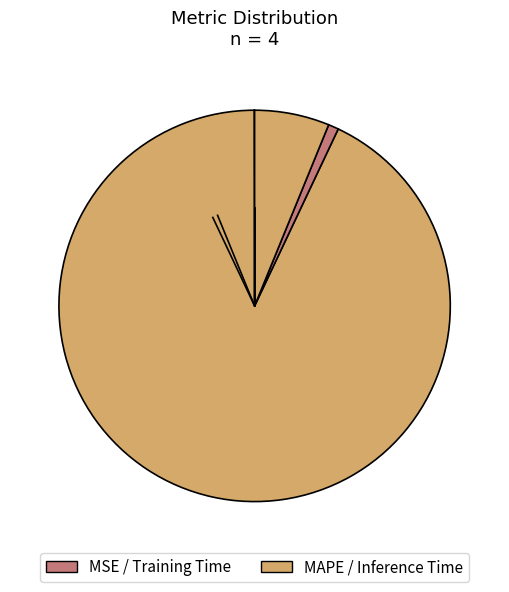

What is the majority slice?

MAPE